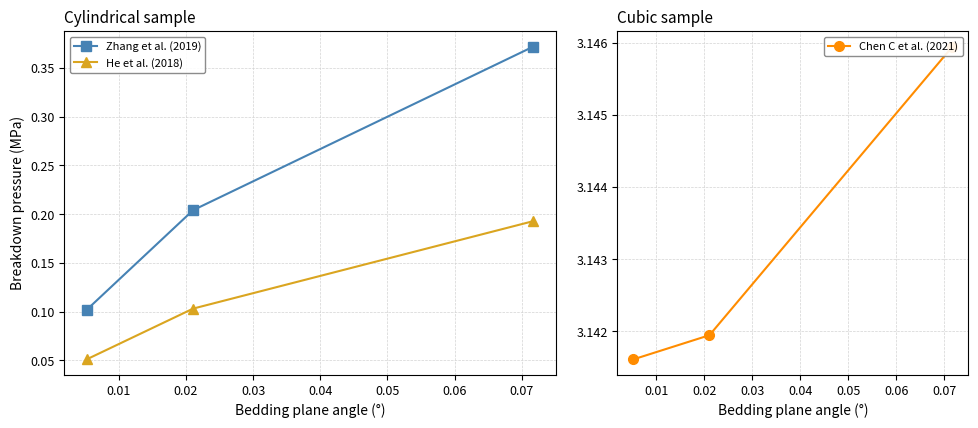

Count the He et al. (2018) values in the range 0 to 1.

3